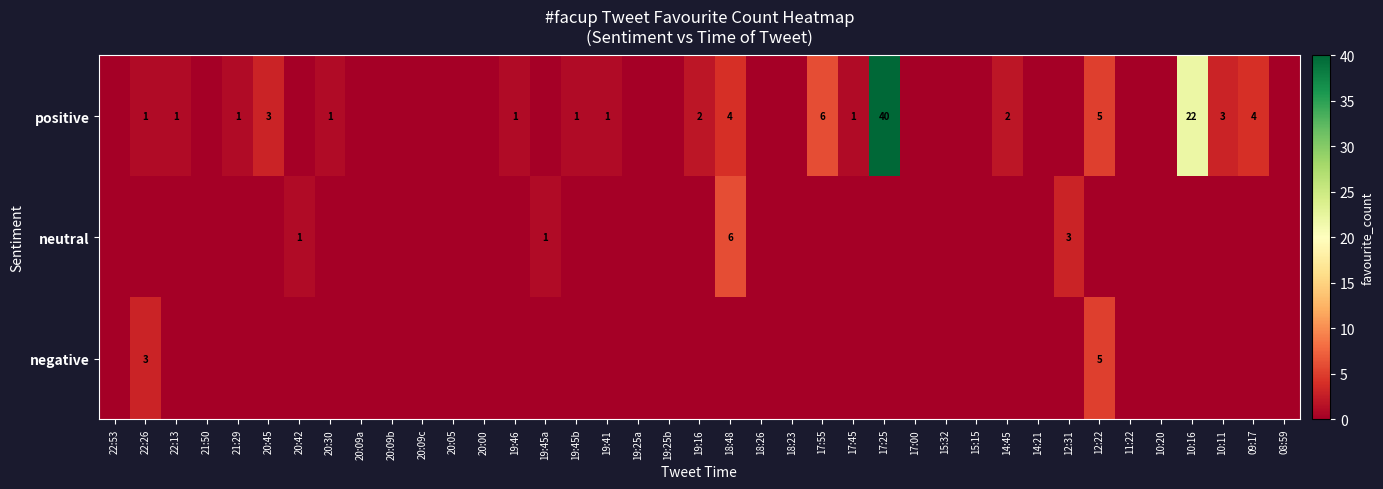

Which category has the lowest value in the positive series?

22:53